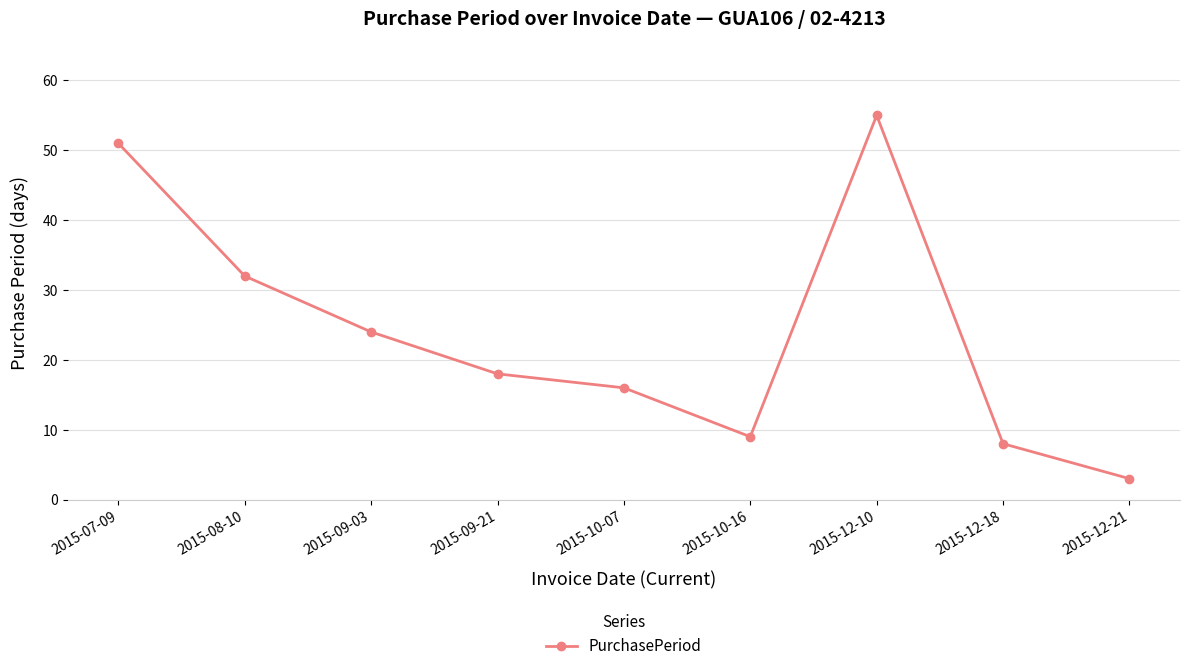

True or false: the data shows 55 at 2015-12-10.

True